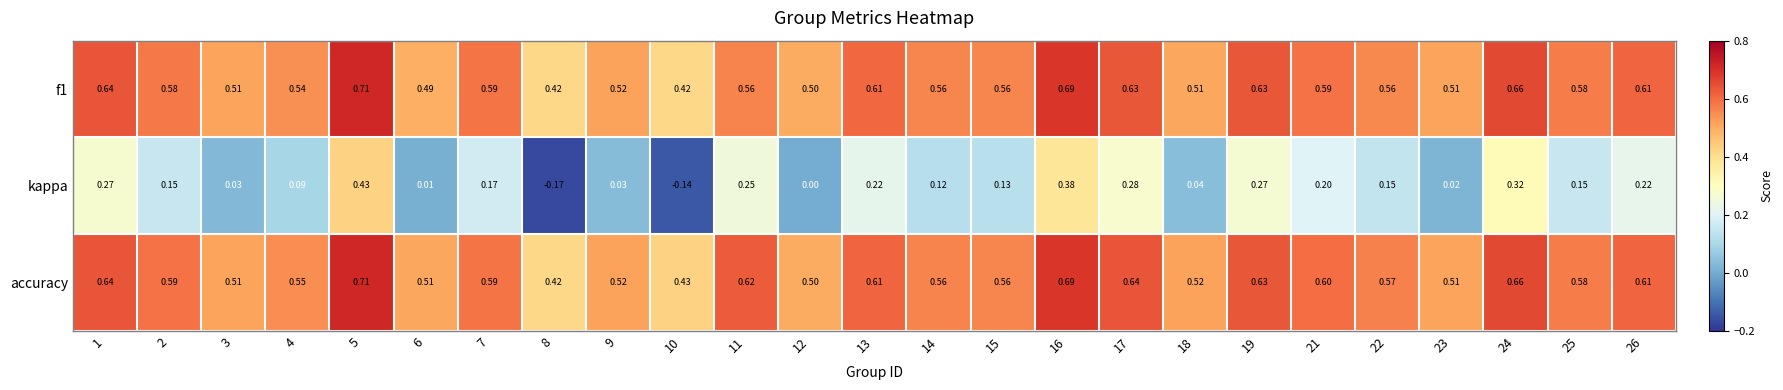

At how many categories does at least one series exceed 0?

25